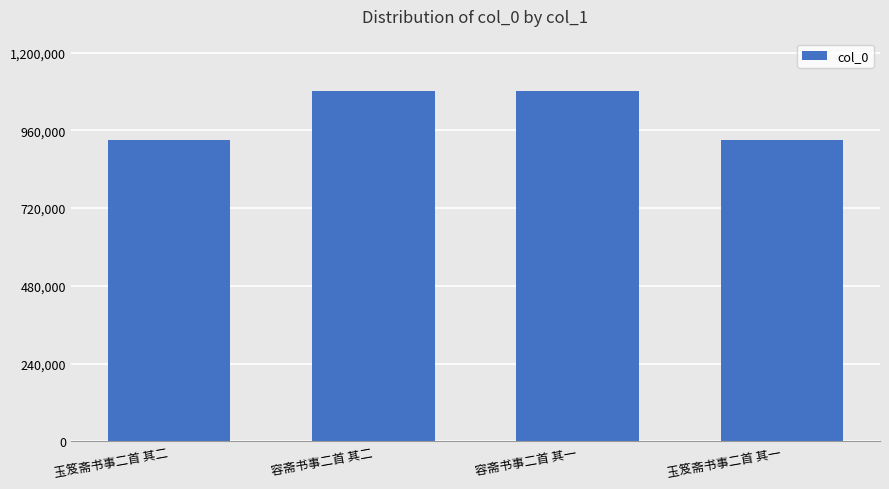

Are the bars horizontal?

No